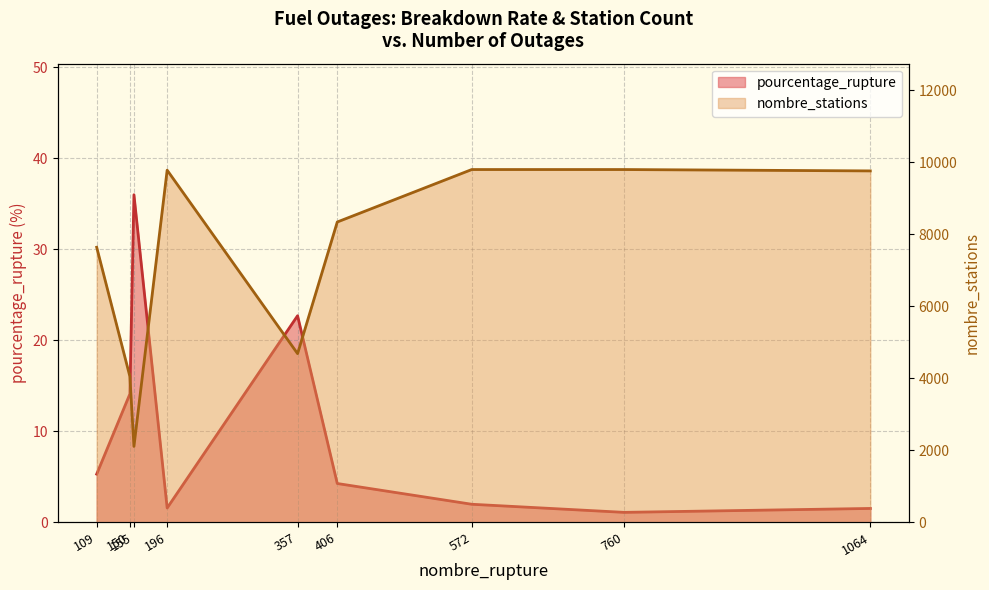

Is it true that nombre_stations equals 1245.4 at 150?

False